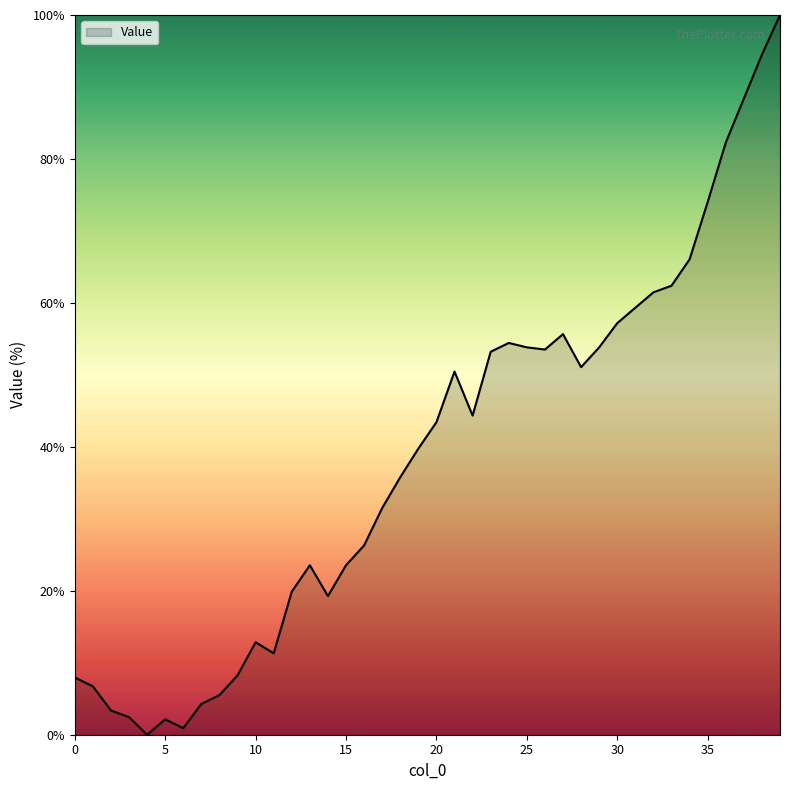

How many values exceed 43?

20